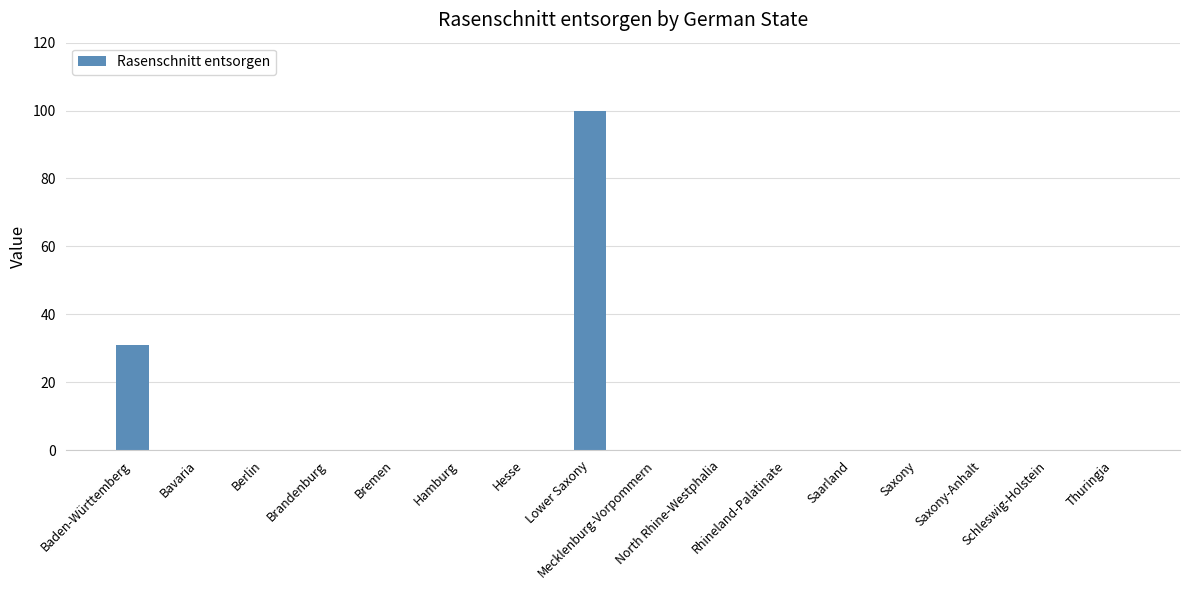

How many series are shown in this chart?

1